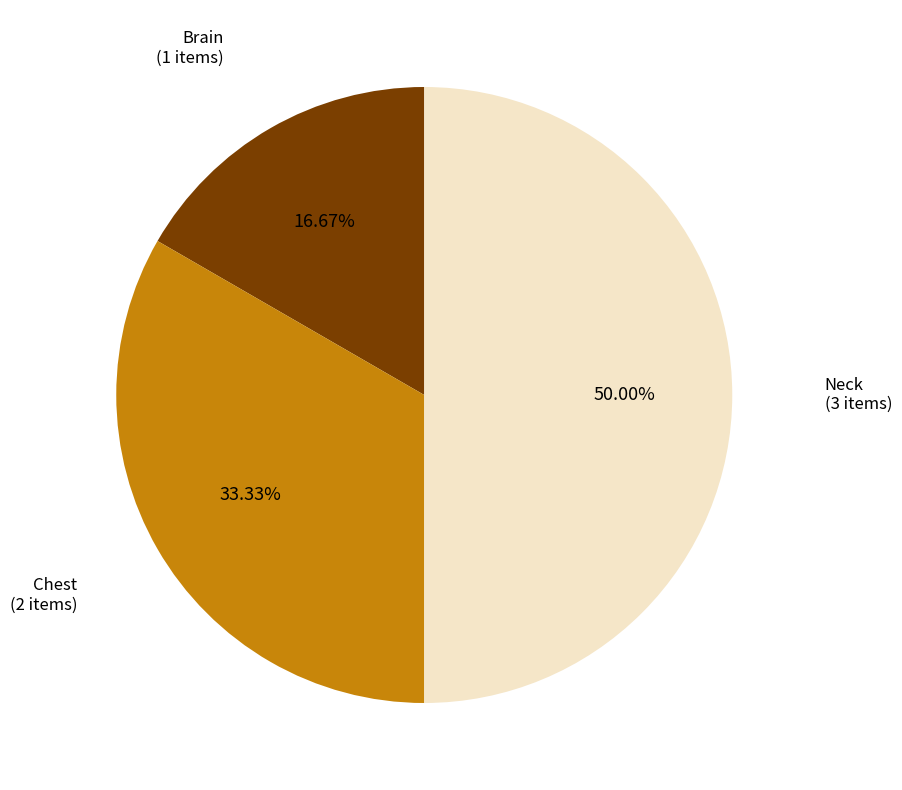

To the nearest percent, what is the average slice percentage?

33%